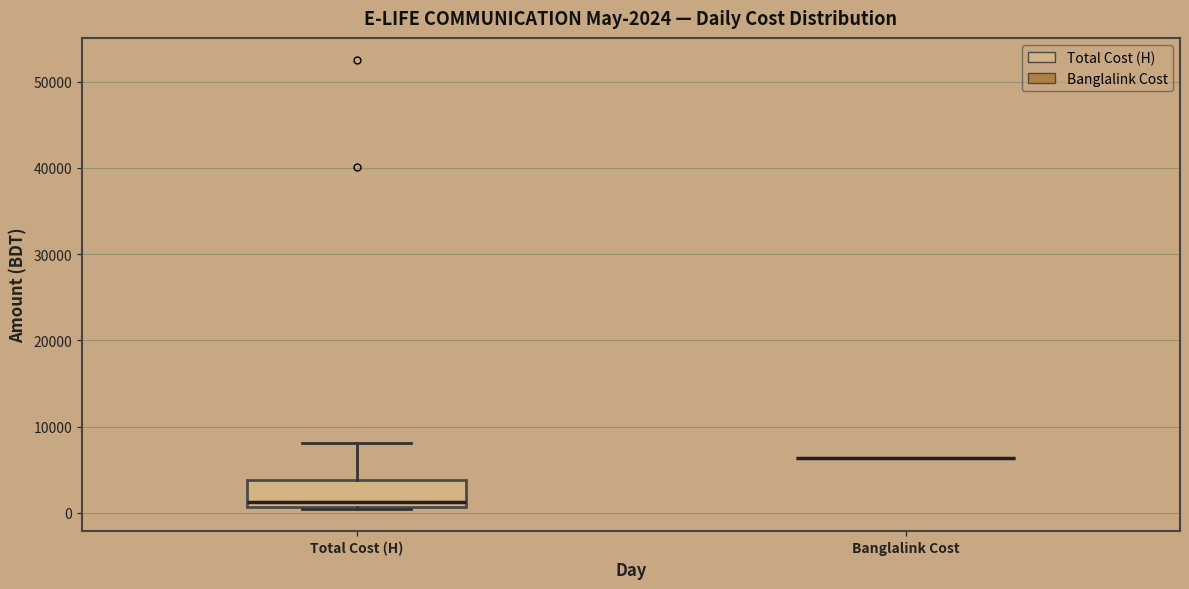

Comparing the boxes themselves (not the whiskers), which one is the tallest?

Total Cost (H)